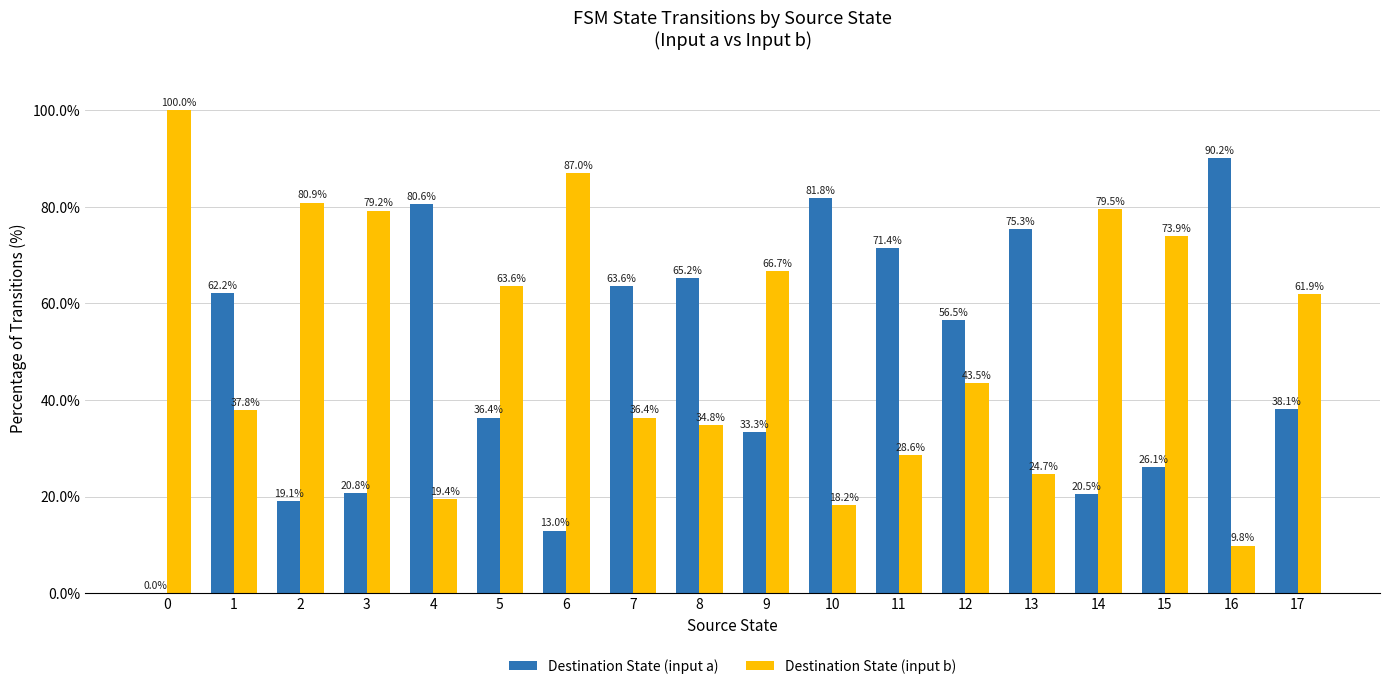

Is the value of Destination State (input b) at 5 greater than the value of Destination State (input a) at 8?

No